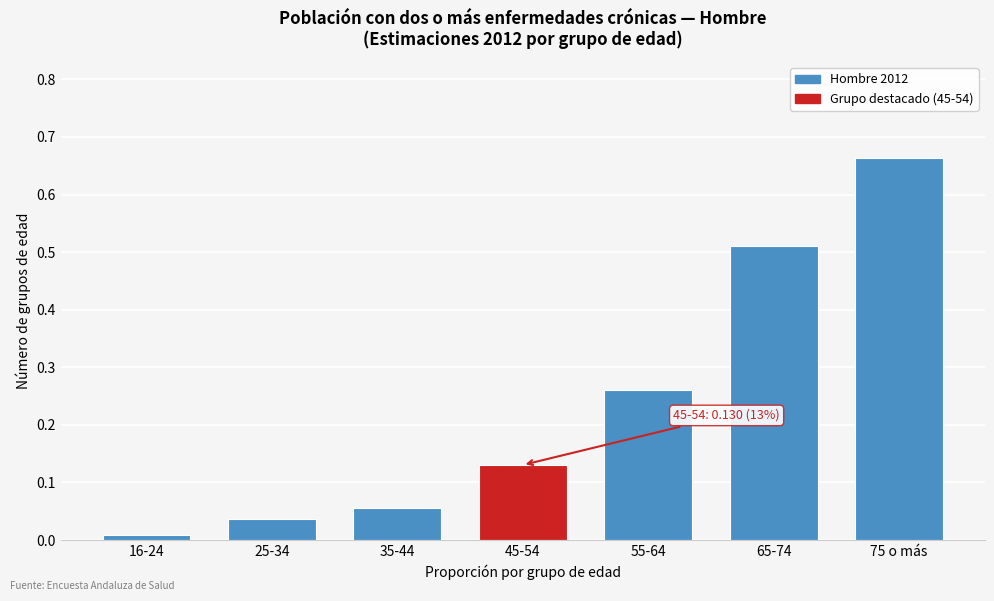

What is the sum of all values?

1.7